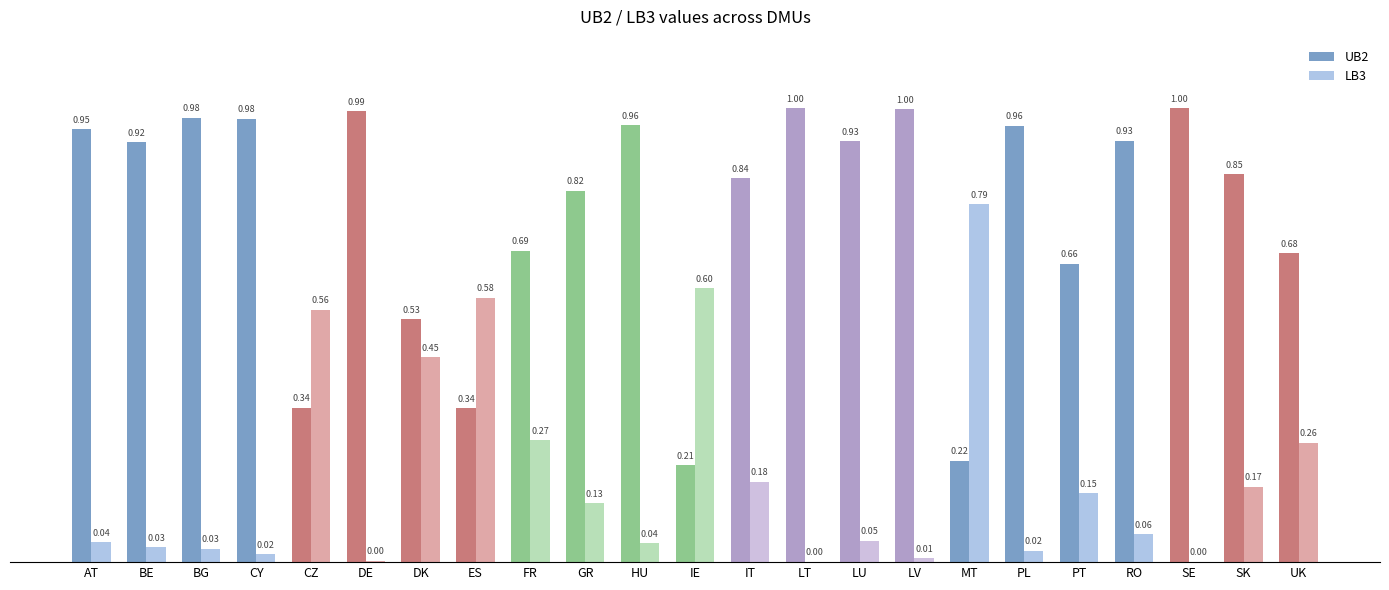

What is the sum of the LB3 values at LV and CZ?

0.6